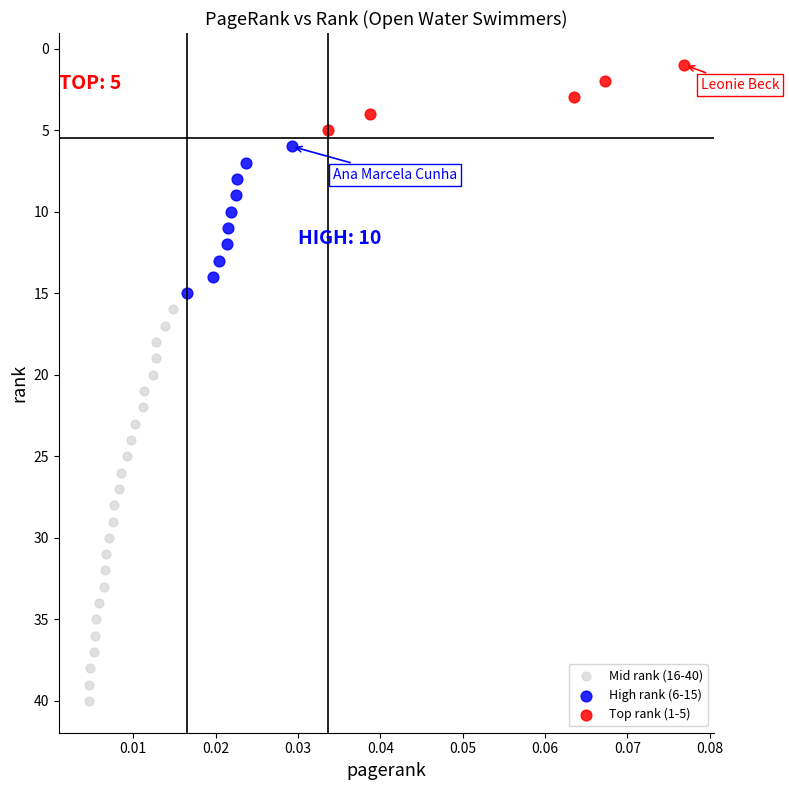

What are all the series names shown in the legend?

Mid rank (16-40), High rank (6-15), Top rank (1-5)